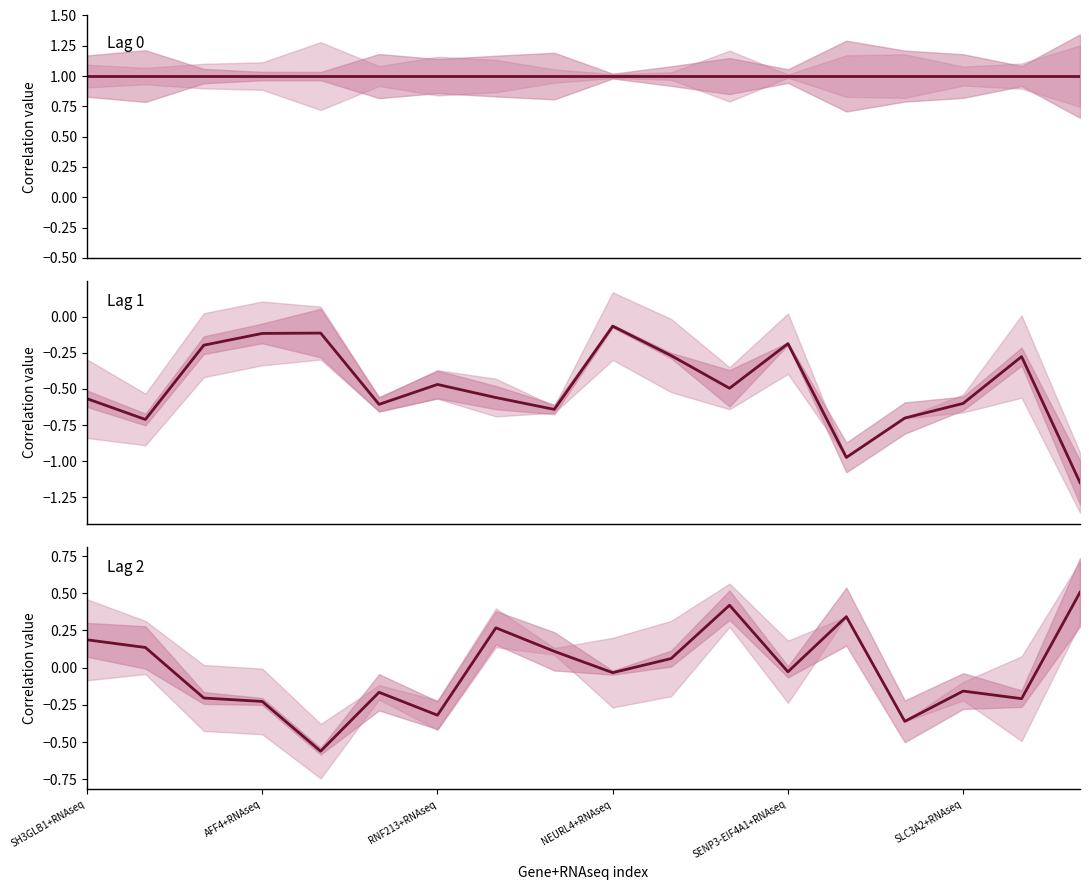

What is the smallest value displayed?

-1.1